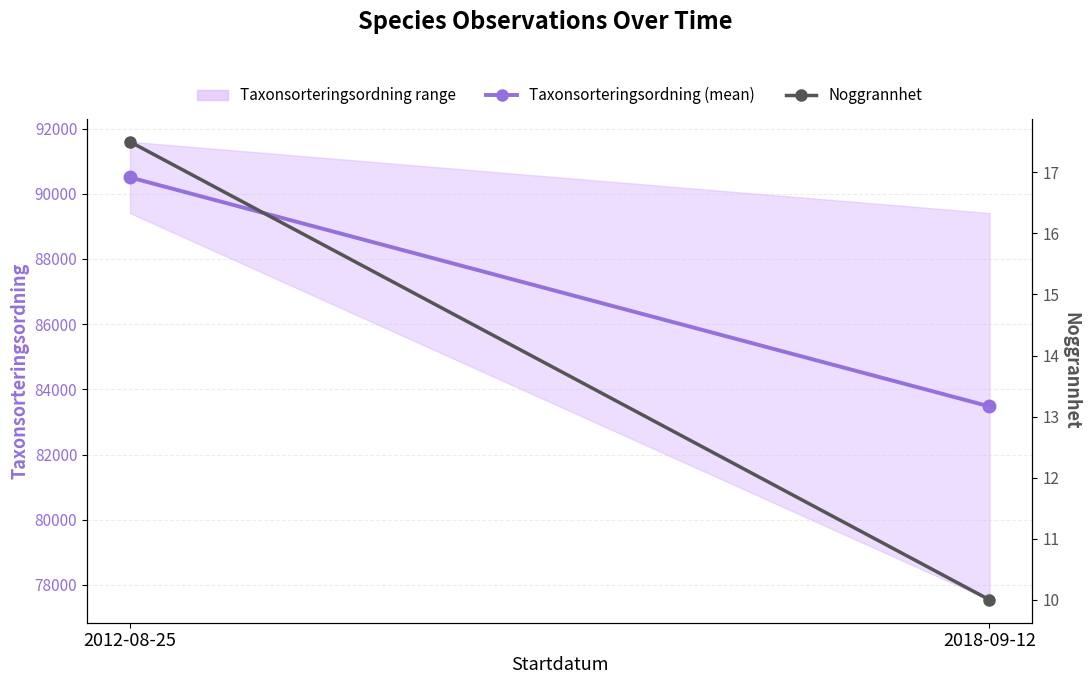

Rank the series by their average value, from highest to lowest.

Taxonsorteringsordning (mean), Noggrannhet